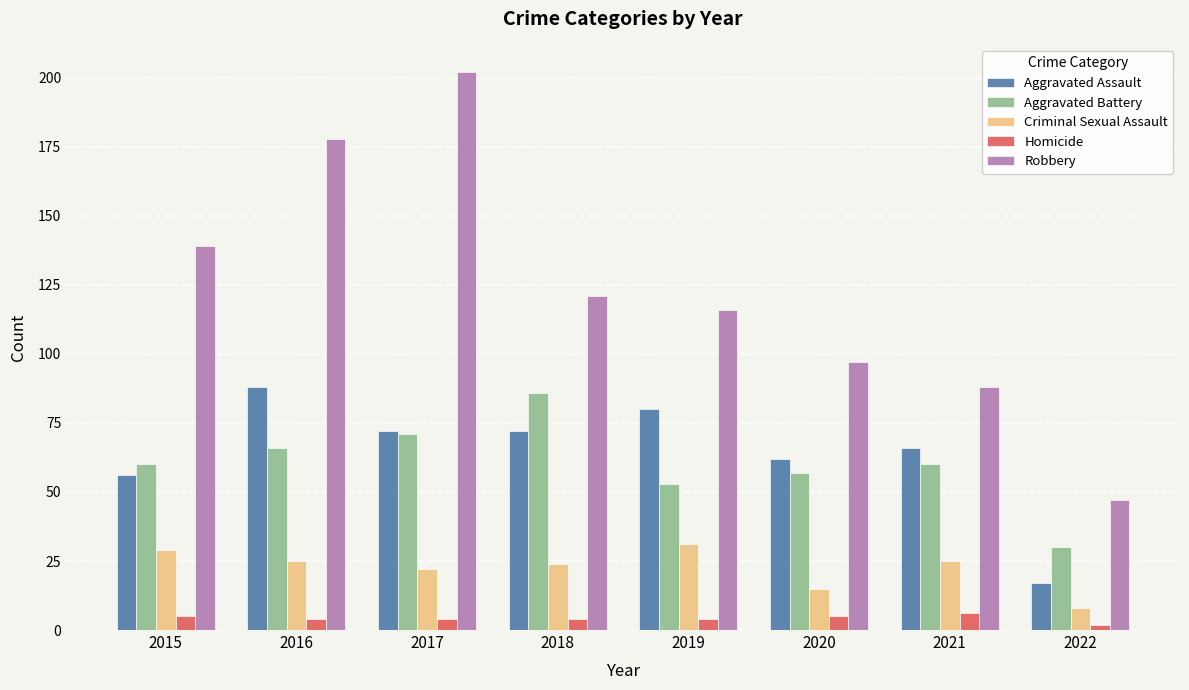

At which label is Criminal Sexual Assault closest to 19?

2017